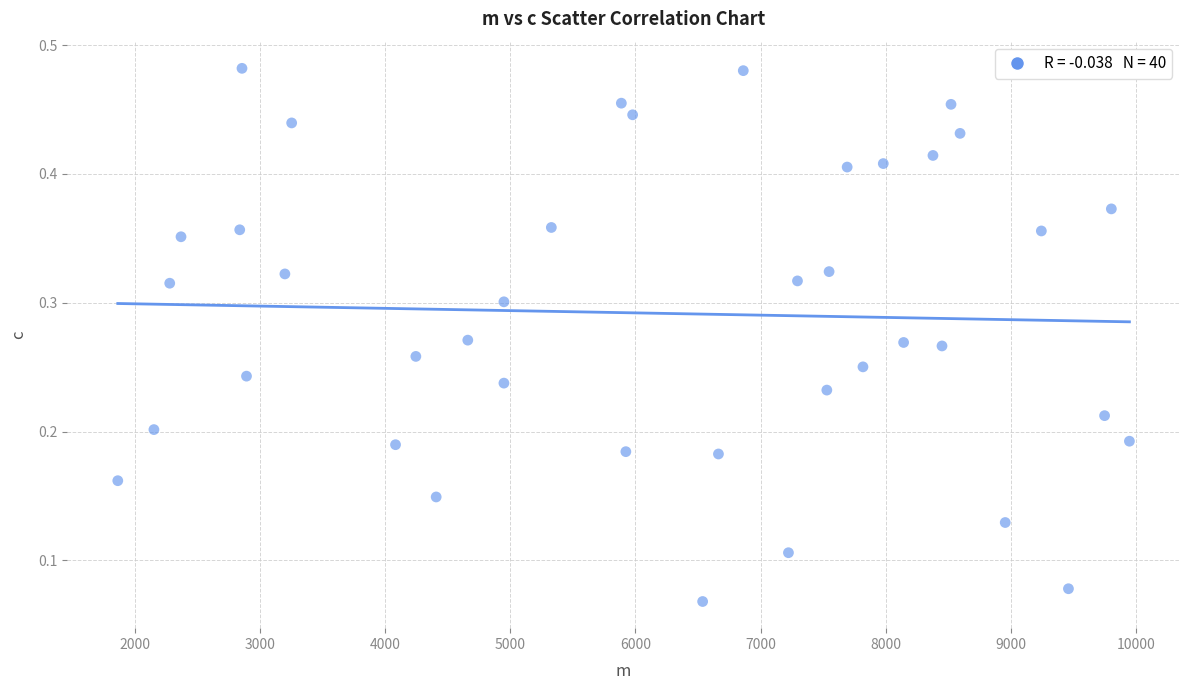

What is the range of X values (max minus min)?

8080.2